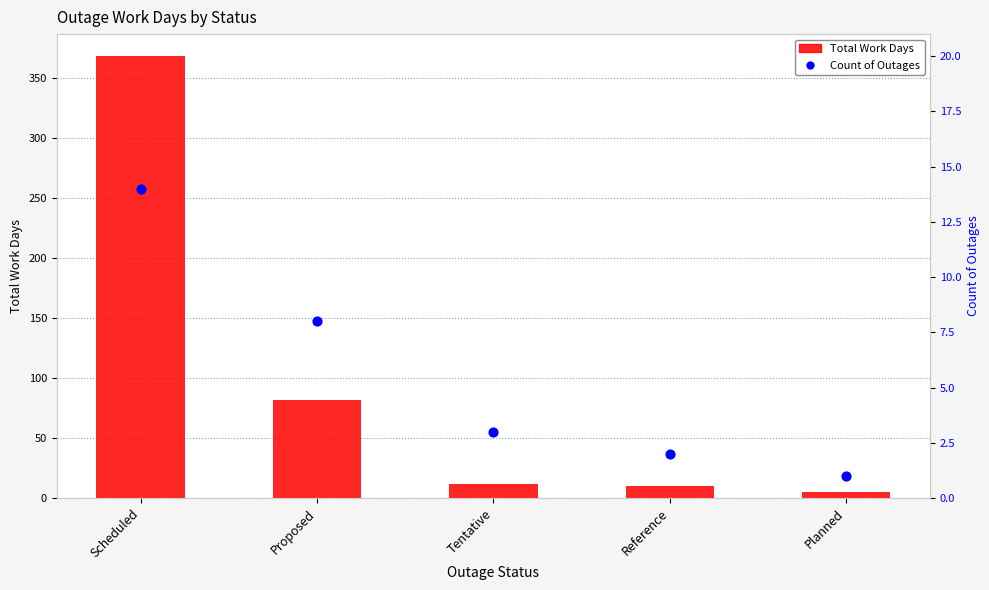

What are all the series names shown in the legend?

Total Work Days, Count of Outages